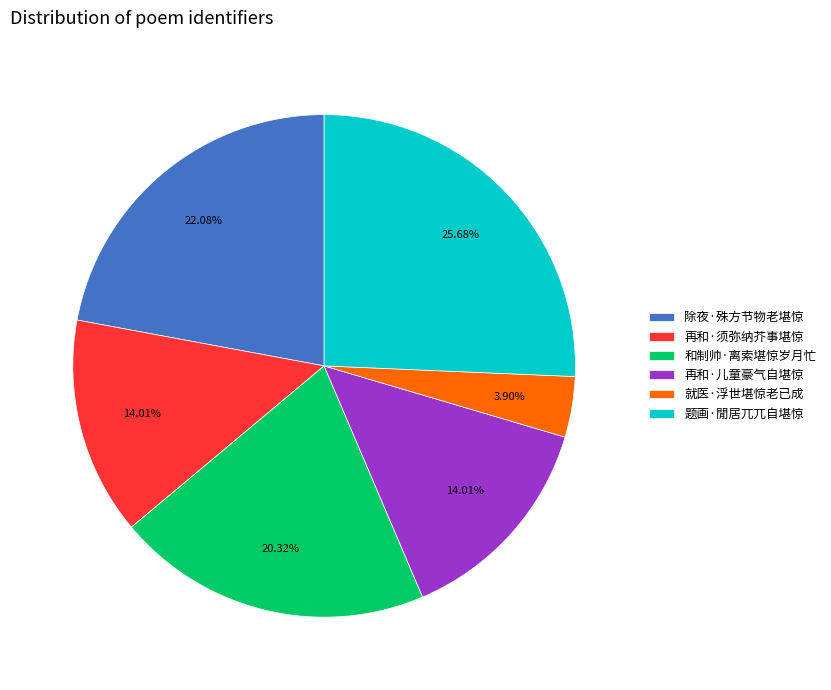

Approximately how many times larger is the value at 题画·閒居兀兀自堪惊 compared to 就医·浮世堪惊老已成?

6.6